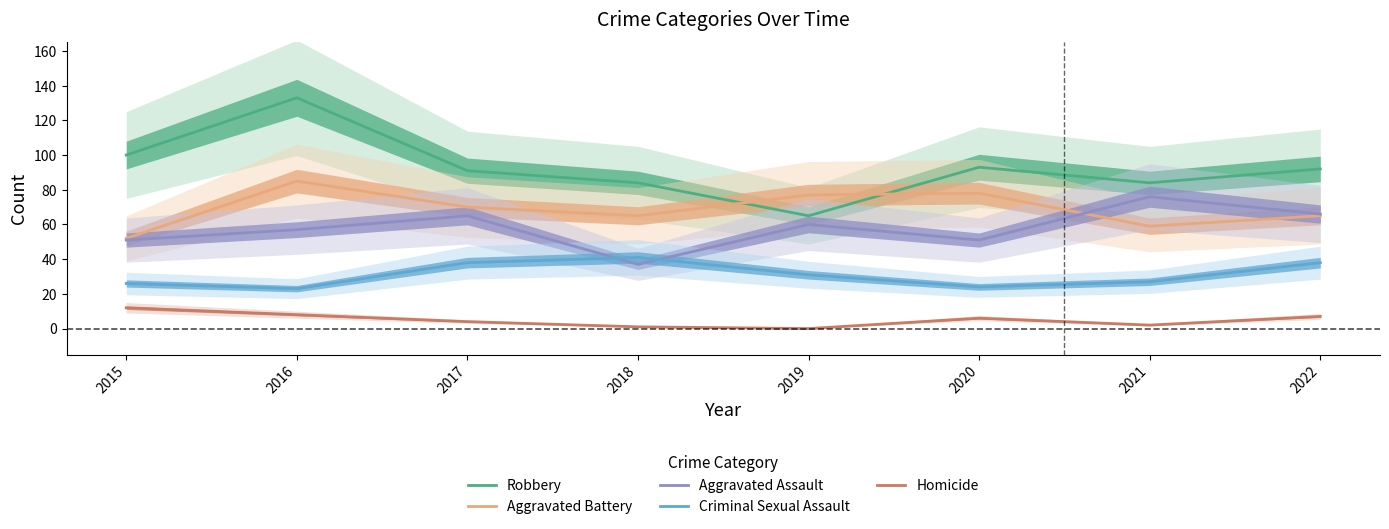

At which category does Aggravated Assault reach its first local valley?

2018